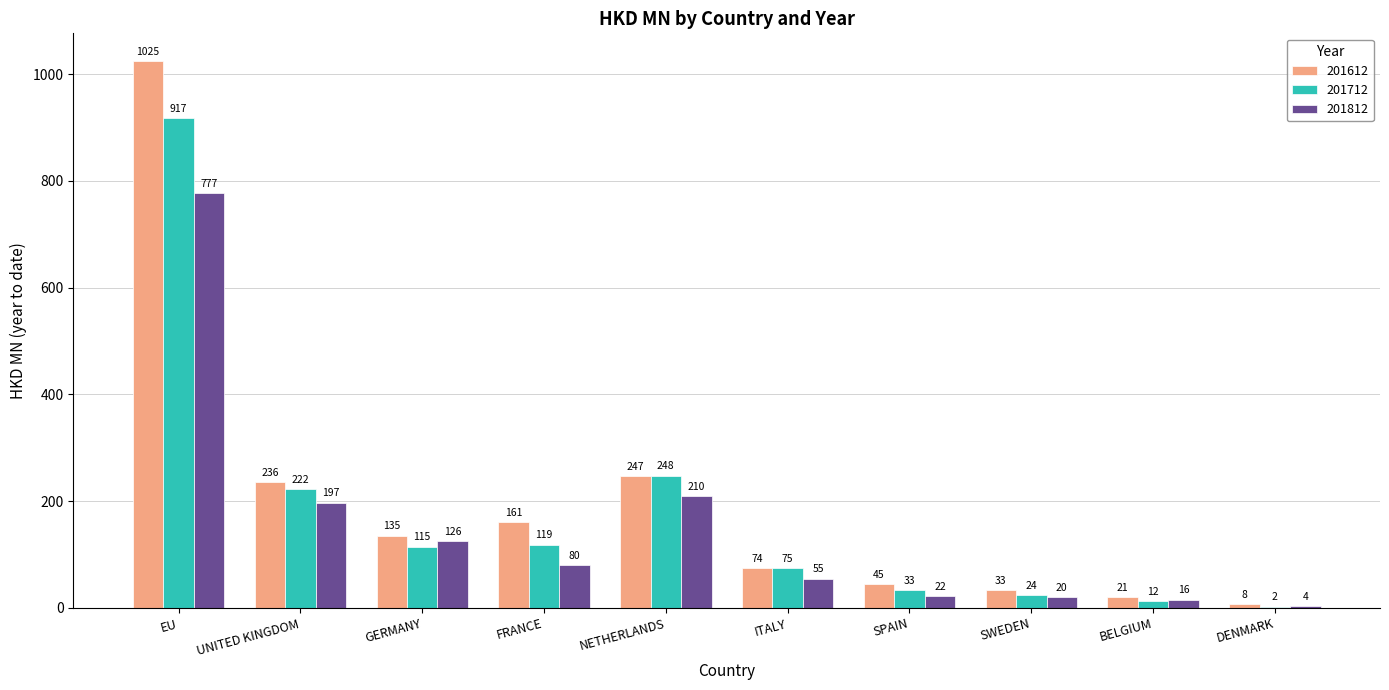

What is the highest value of the 201712 series?

917.0